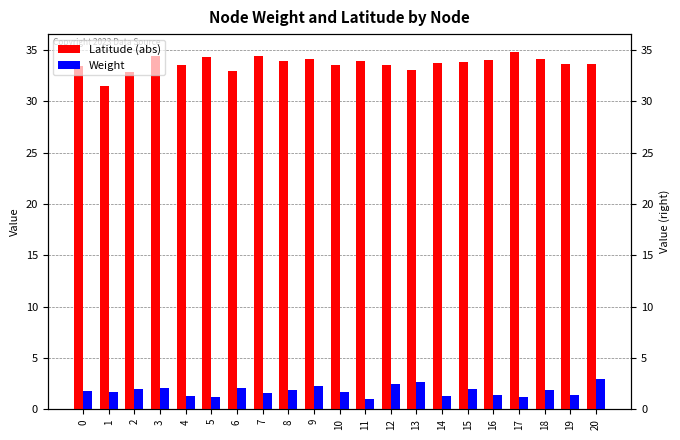

Reading right to left, extract all data points from this chart.

Latitude (abs): 20=33.7	19=33.6	18=34.1	17=34.8	16=34.0	15=33.8	14=33.7	13=33.0	12=33.5	11=33.9	10=33.5	9=34.1	8=34.0	7=34.4	6=33.0	5=34.3	4=33.5	3=34.4	2=32.8	1=31.5	0=33.4
Weight: 20=2.9	19=1.3	18=1.9	17=1.2	16=1.4	15=2.0	14=1.3	13=2.6	12=2.4	11=1.0	10=1.7	9=2.2	8=1.9	7=1.6	6=2.1	5=1.1	4=1.3	3=2.1	2=1.9	1=1.7	0=1.8